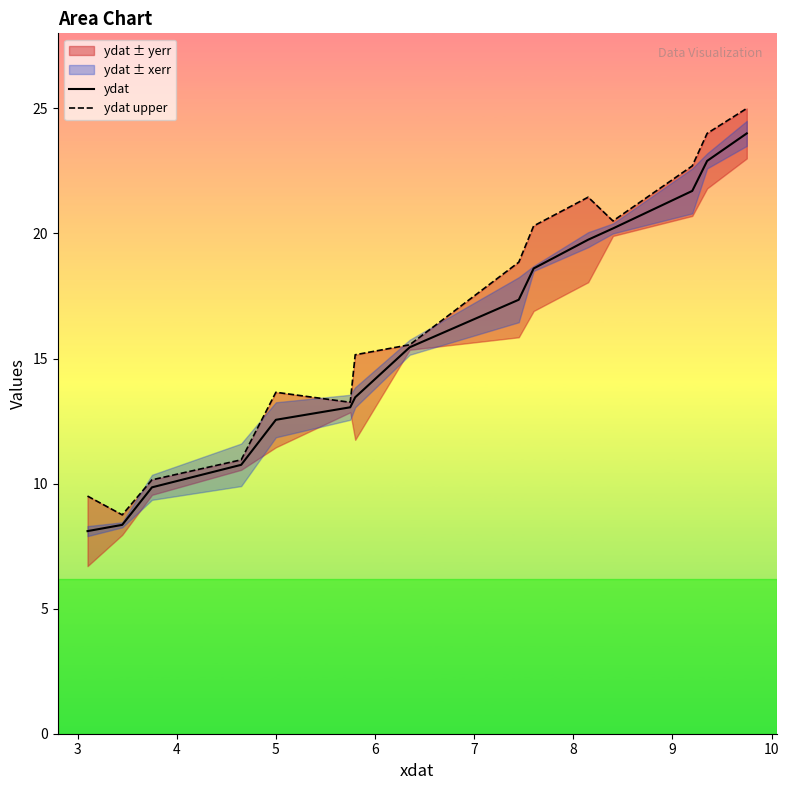

What is the minimum value for ydat?

8.1